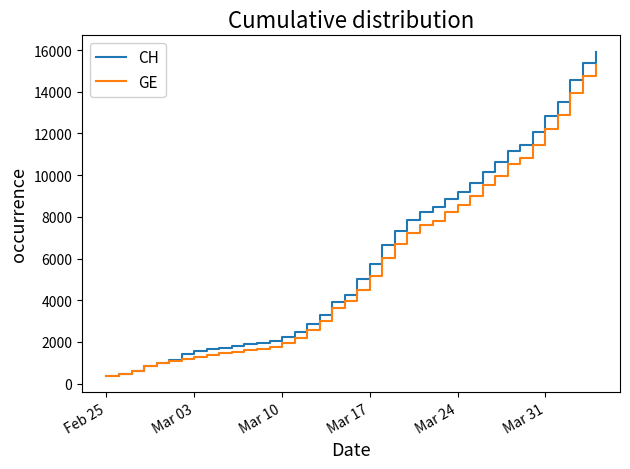

Which series has the largest range (max minus min)?

CH